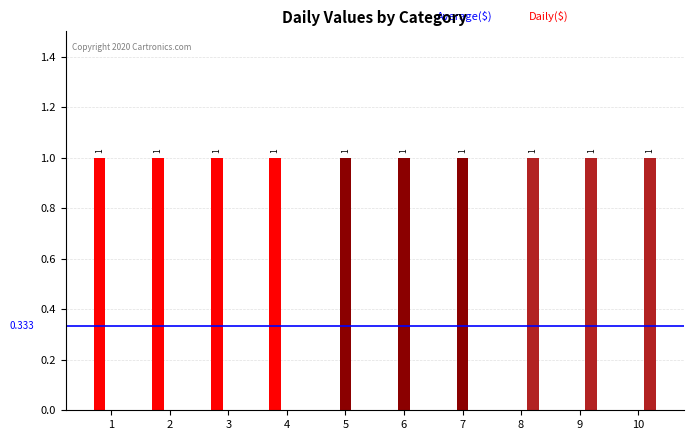

Reading right to left, extract all data points from this chart.

0: 10=0	9=0	8=0	7=0	6=0	5=0	4=1	3=1	2=1	1=1
1: 10=0	9=0	8=0	7=1	6=1	5=1	4=0	3=0	2=0	1=0
2: 10=1	9=1	8=1	7=0	6=0	5=0	4=0	3=0	2=0	1=0